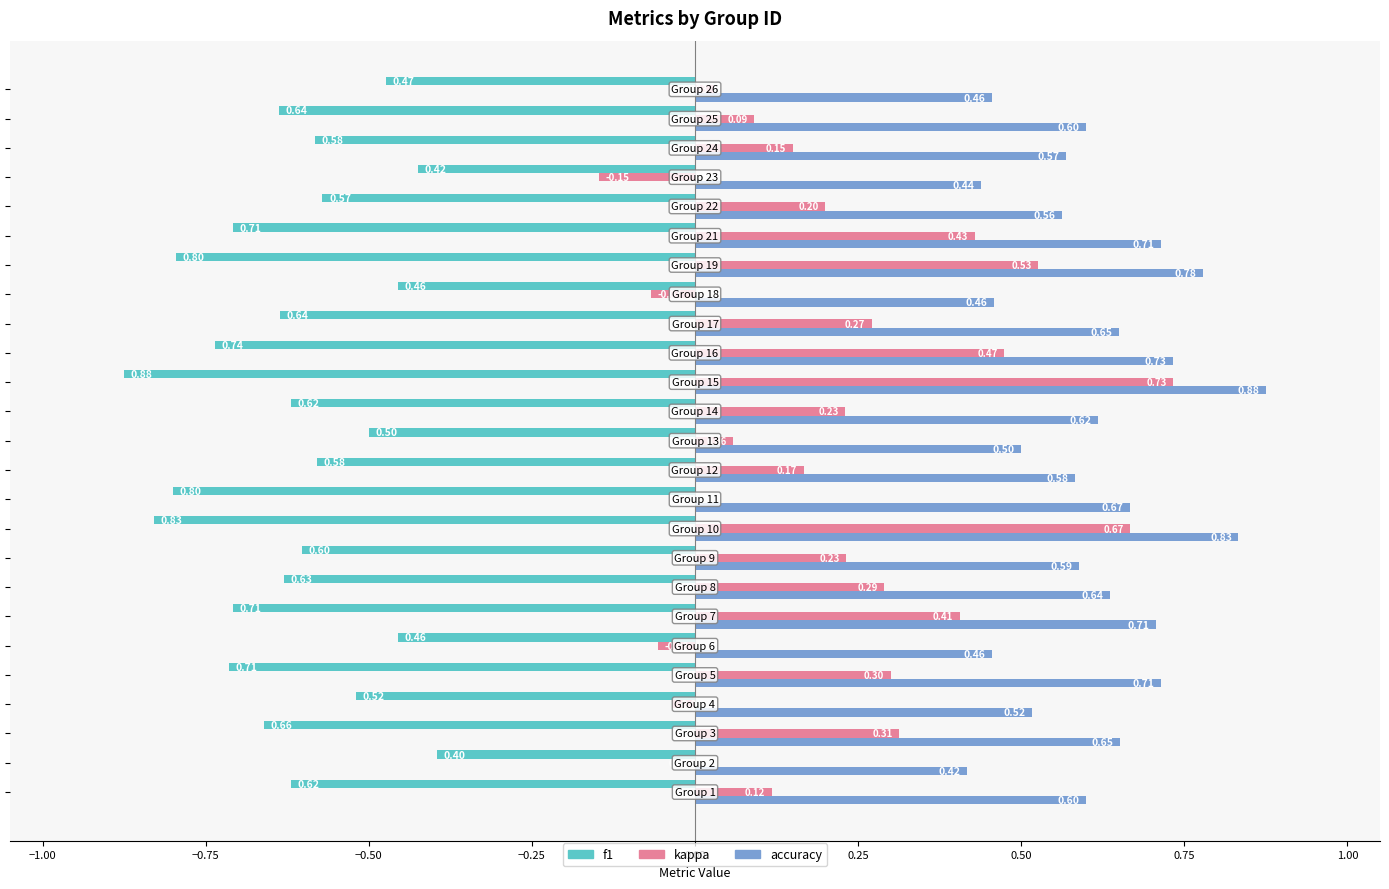

Which series has the largest total across all categories?

accuracy